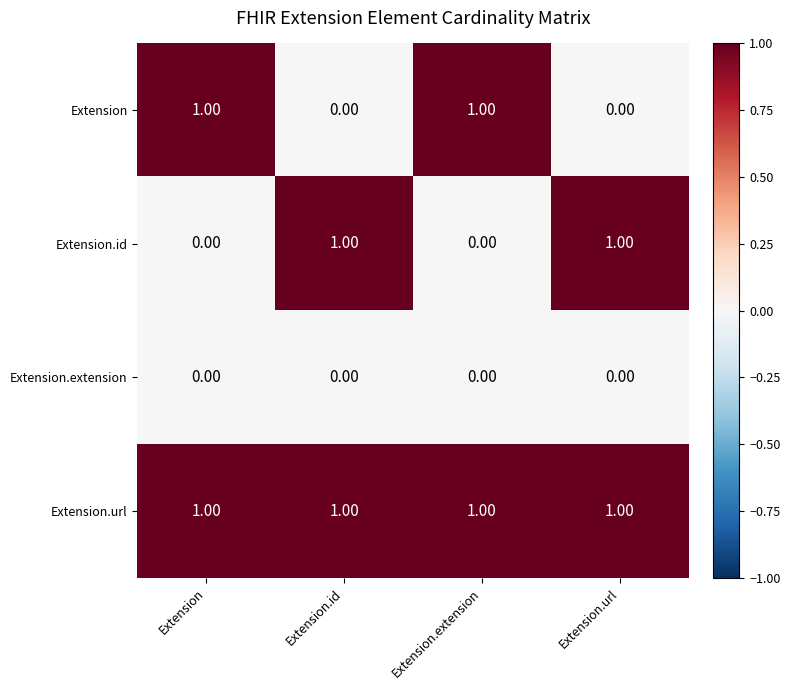

Count the number of data series in this chart.

4